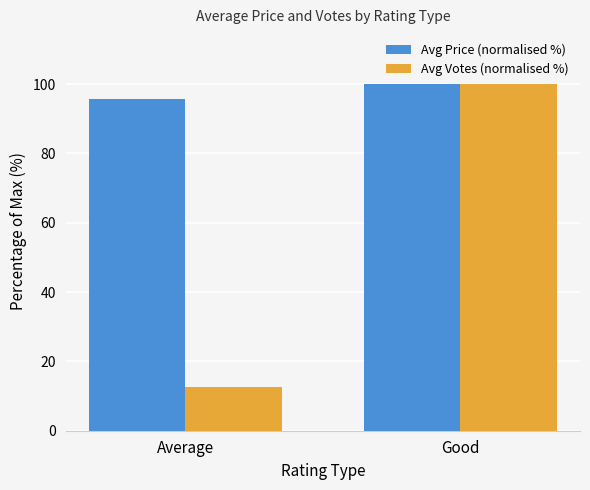

What is the total value across all series at Good?

200.0